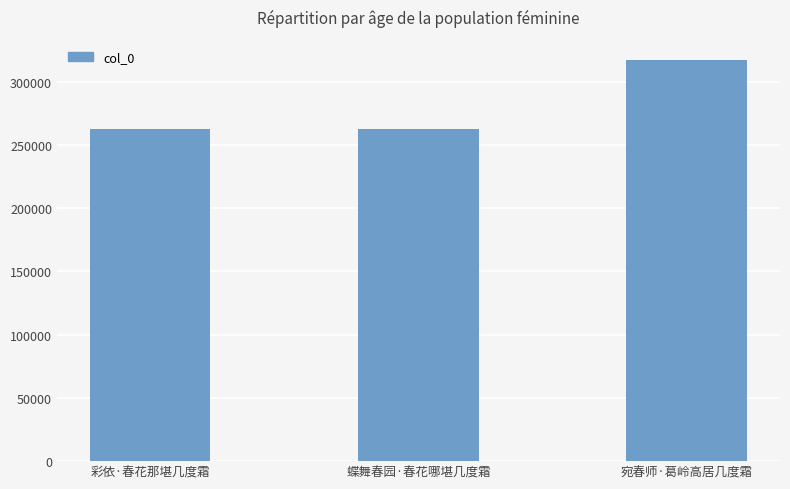

Is it true that the value at 蝶舞春园·春花哪堪几度霜 is 79324?

False